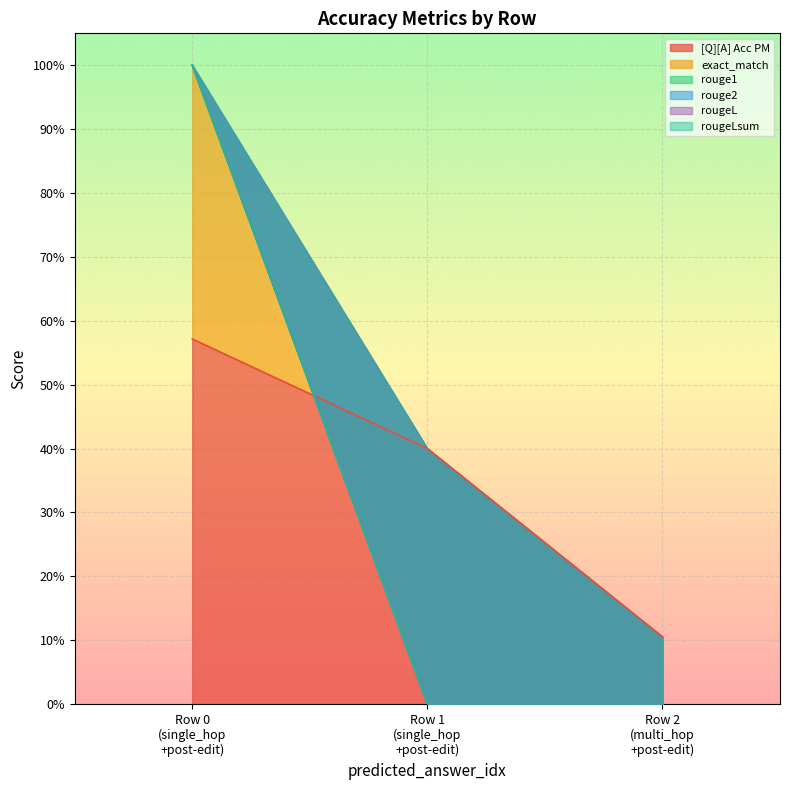

Between 0 and 0, which series saw the biggest shift?

exact_match